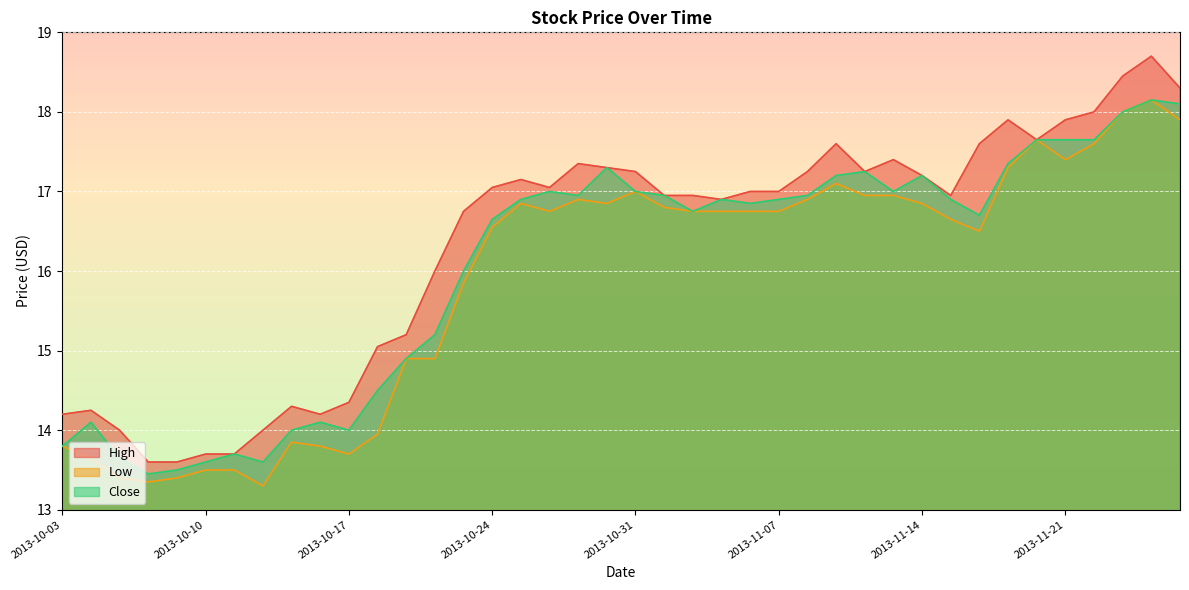

Does the chart display data point markers on the line(s)?

No